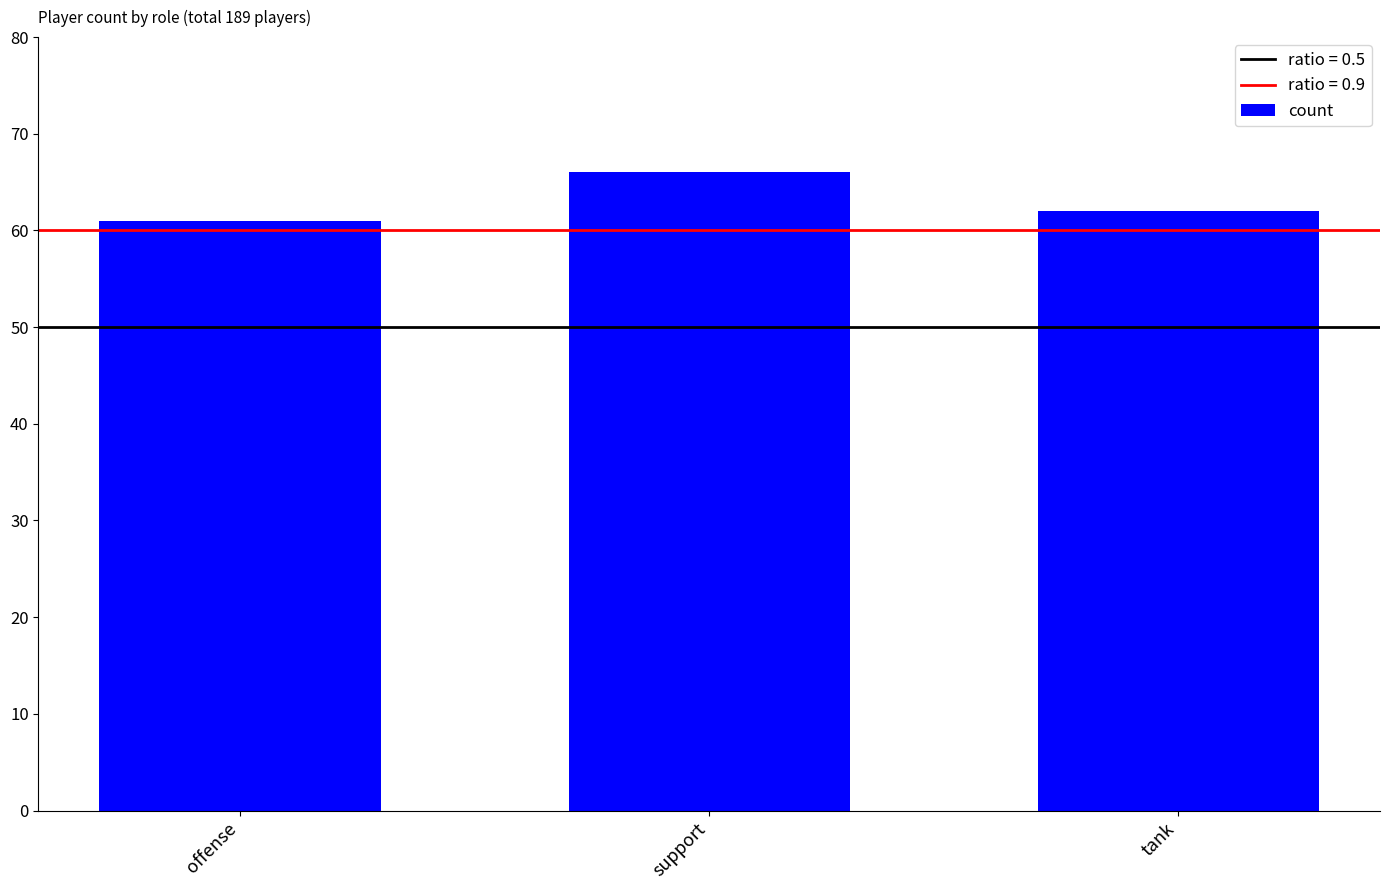

Is it true that the value at offense is 61?

True